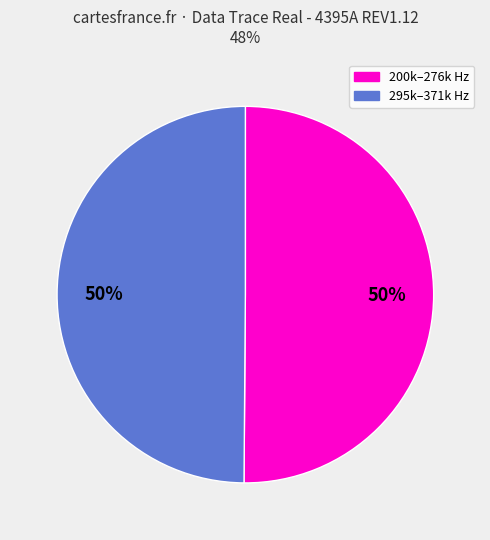

To the nearest percent, what is the average slice percentage?

50%